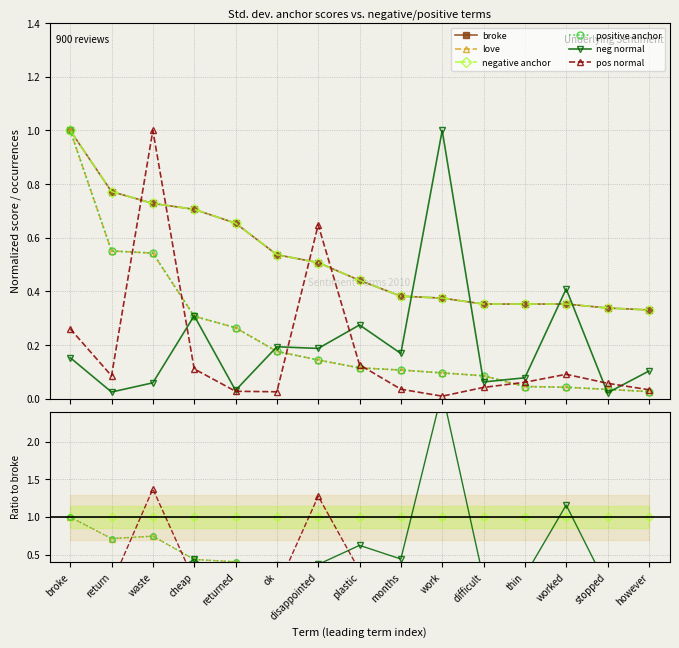

What are all the series names shown in the legend?

broke, love, negative anchor, positive anchor, neg normal, pos normal